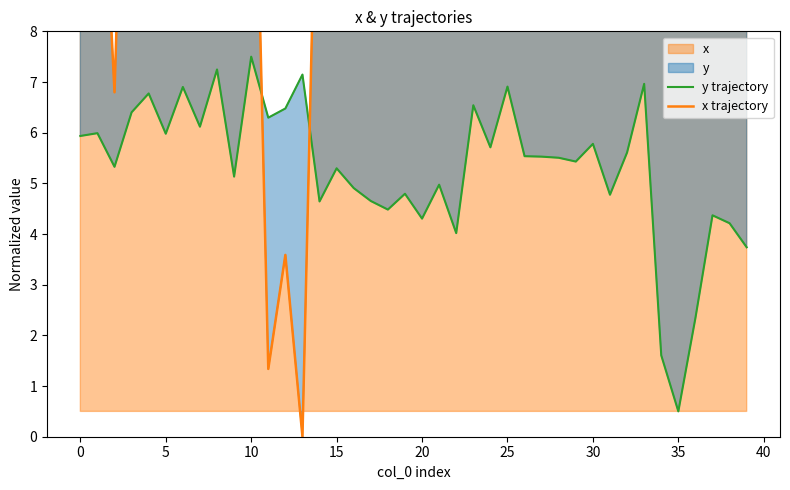

Which category has the lowest value in the y trajectory series?

35